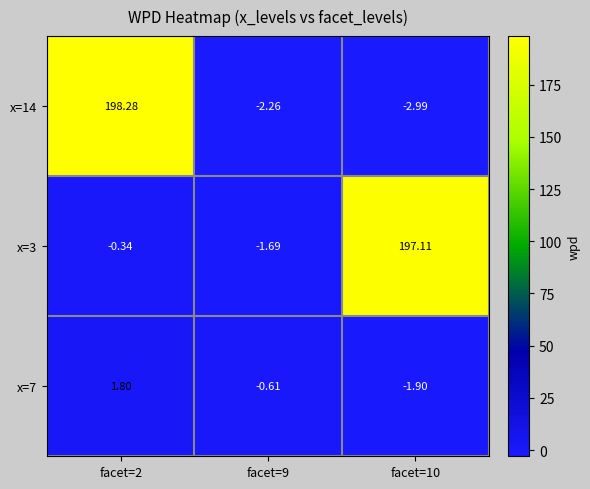

Is the value of x=3 at facet=9 greater than the value of x=7 at facet=9?

No